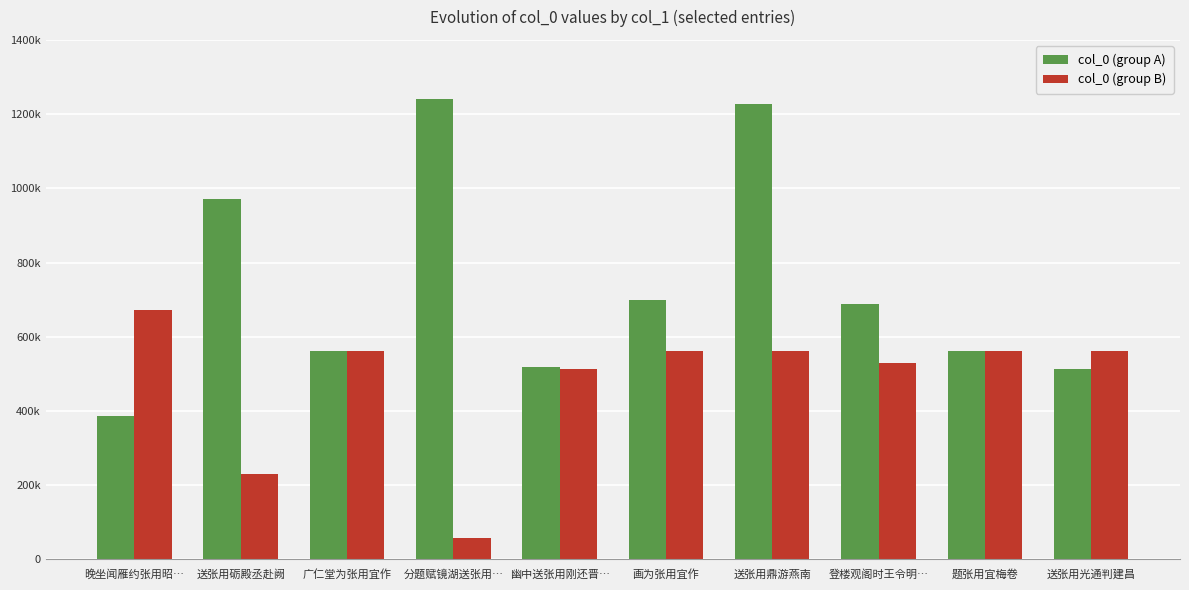

Which series has the largest total across all categories?

col_0 (group A)